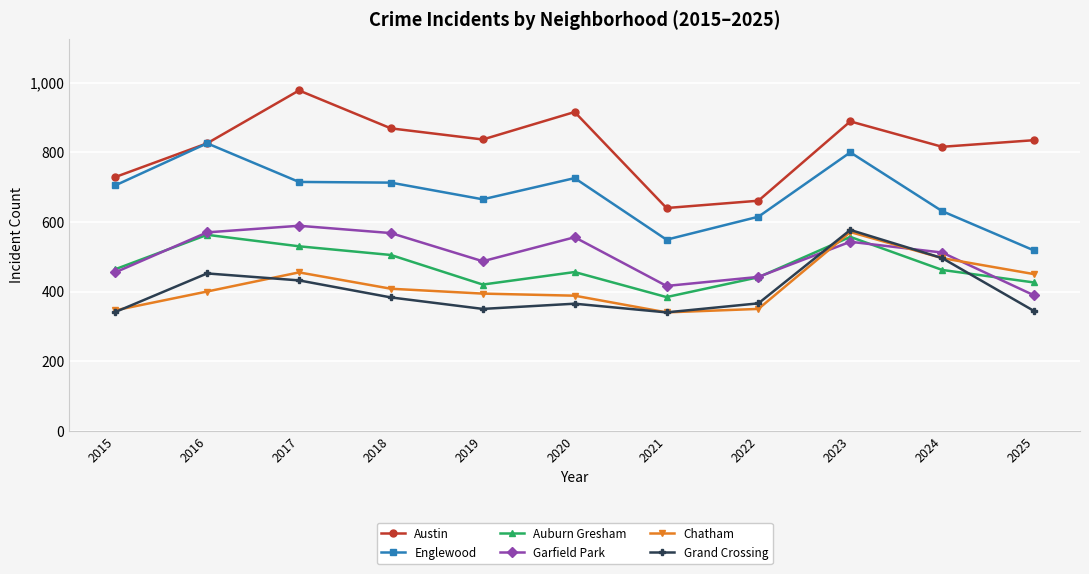

What is the value of the Englewood point at the 6th from the left?

726